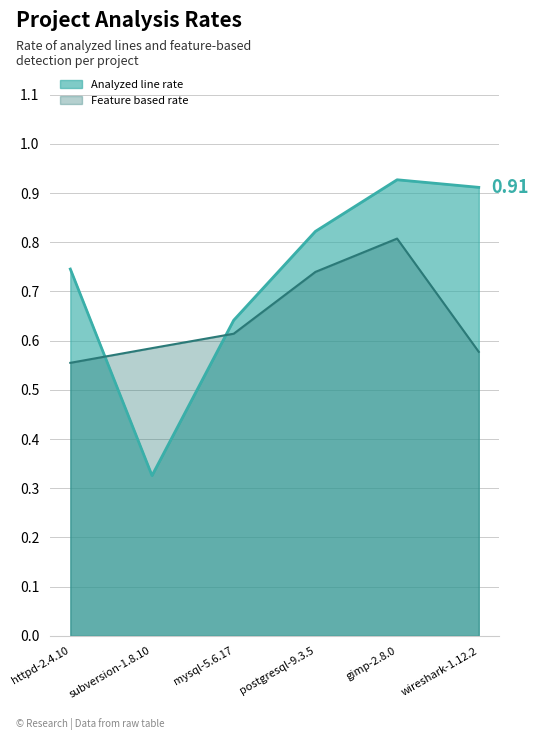

What is the value of the Feature based rate point at the 2nd from the left?

0.6